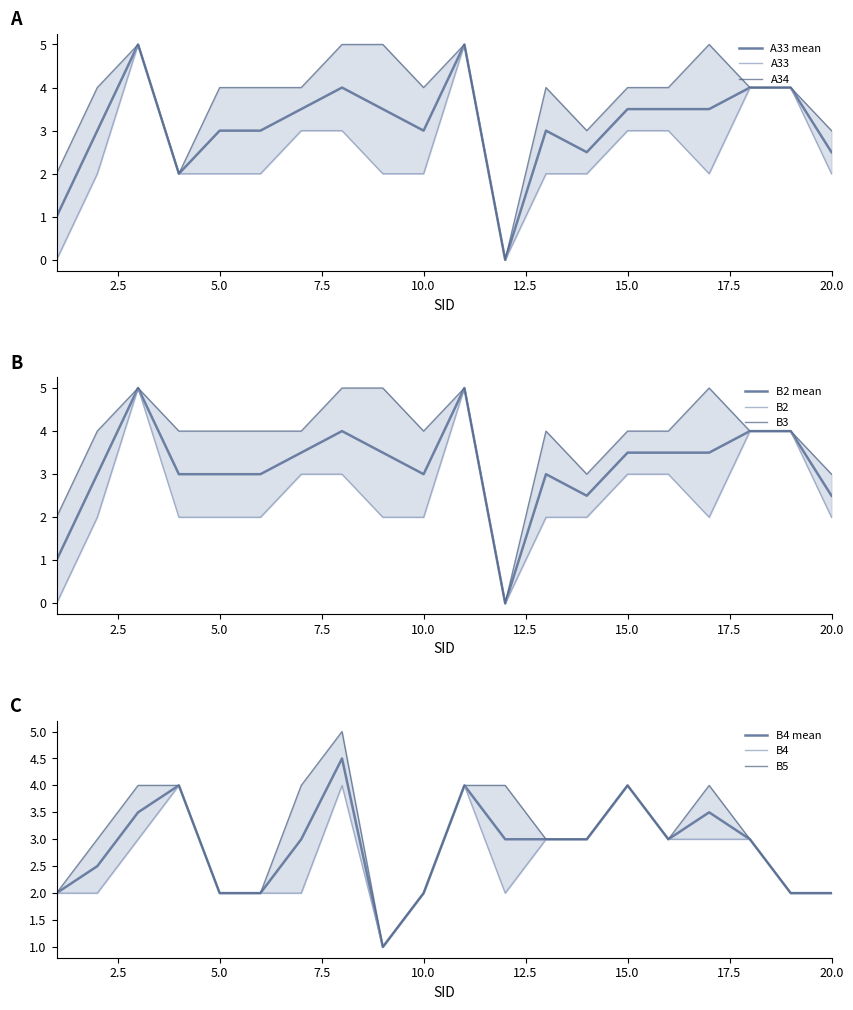

Is this an area chart (filled region under the line)?

No